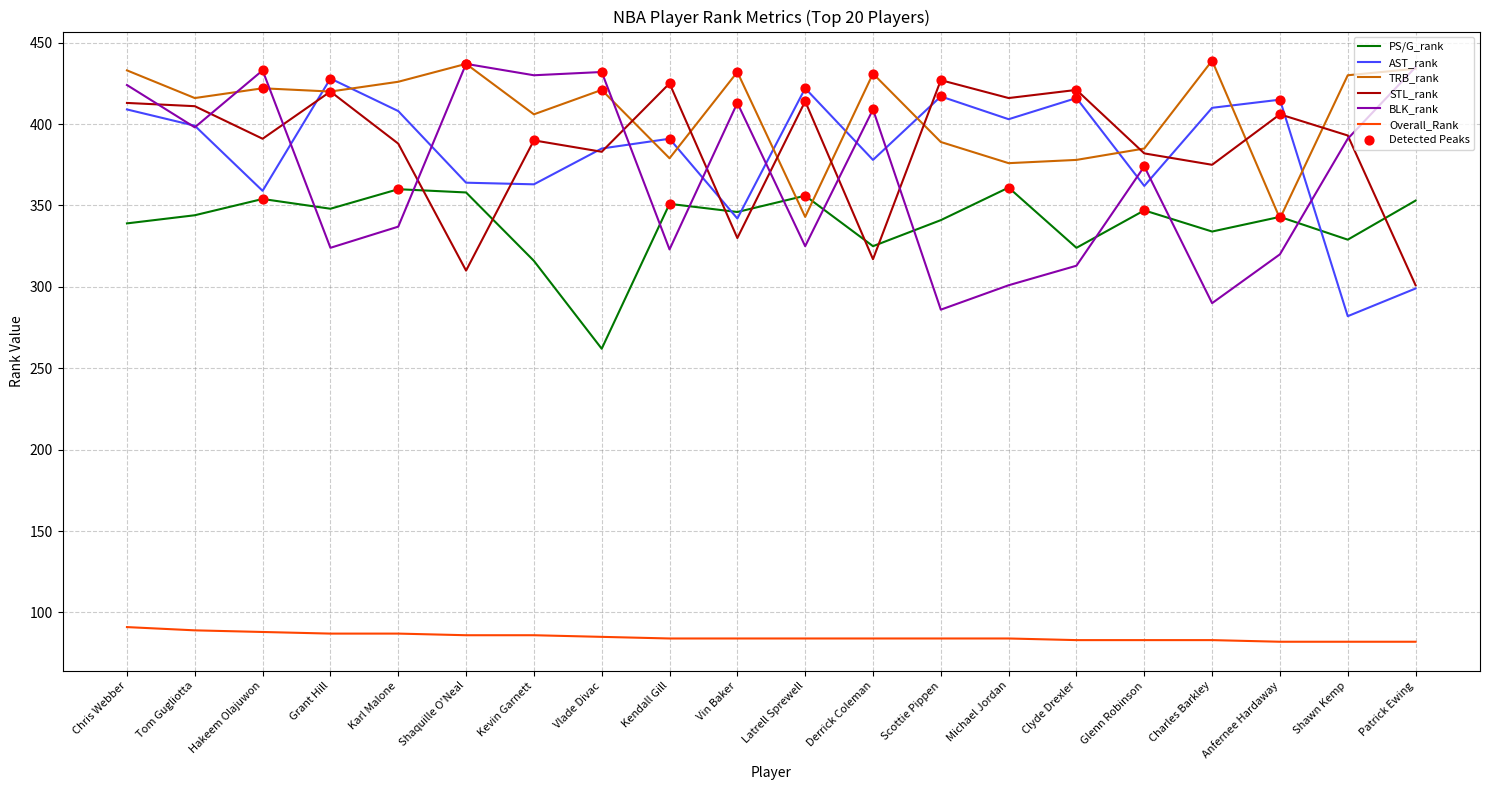

What is the total value across all series at Patrick Ewing?

1904